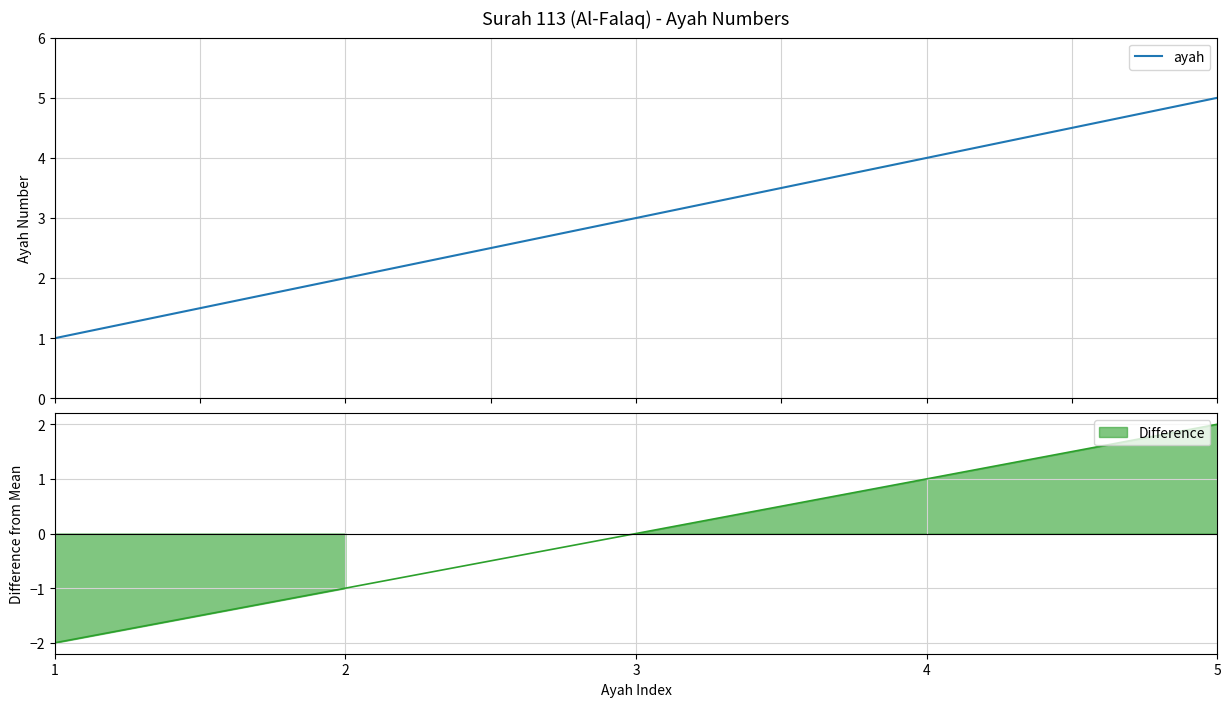

Approximately how many times larger is the value at 4 compared to 3?

1.3